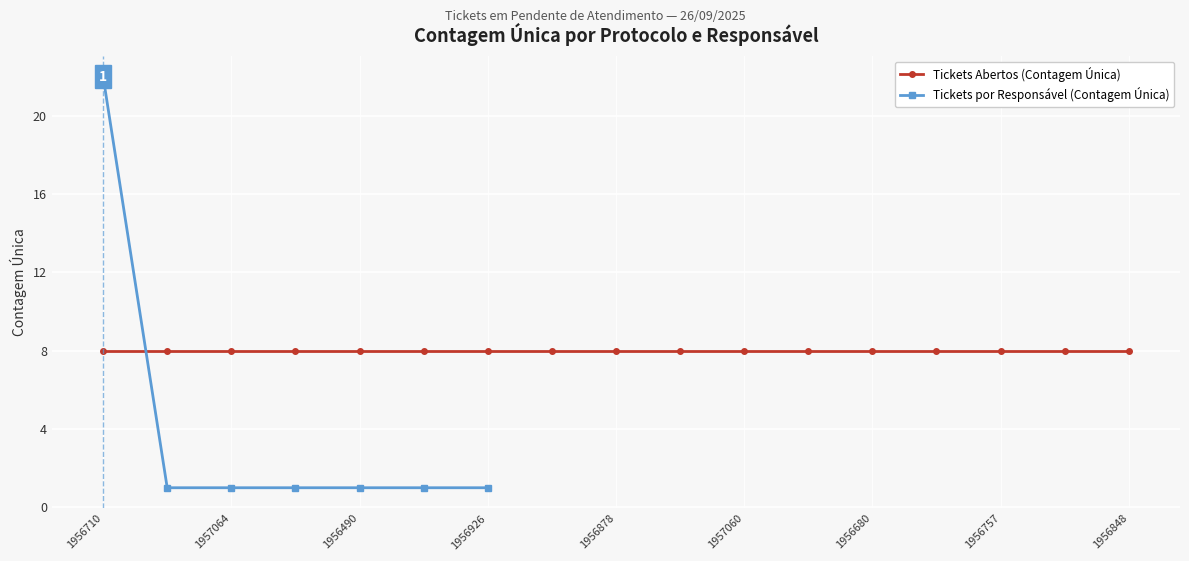

The value of Tickets por Responsável (Contagem Única) at 1956490 is 1. True or false?

True